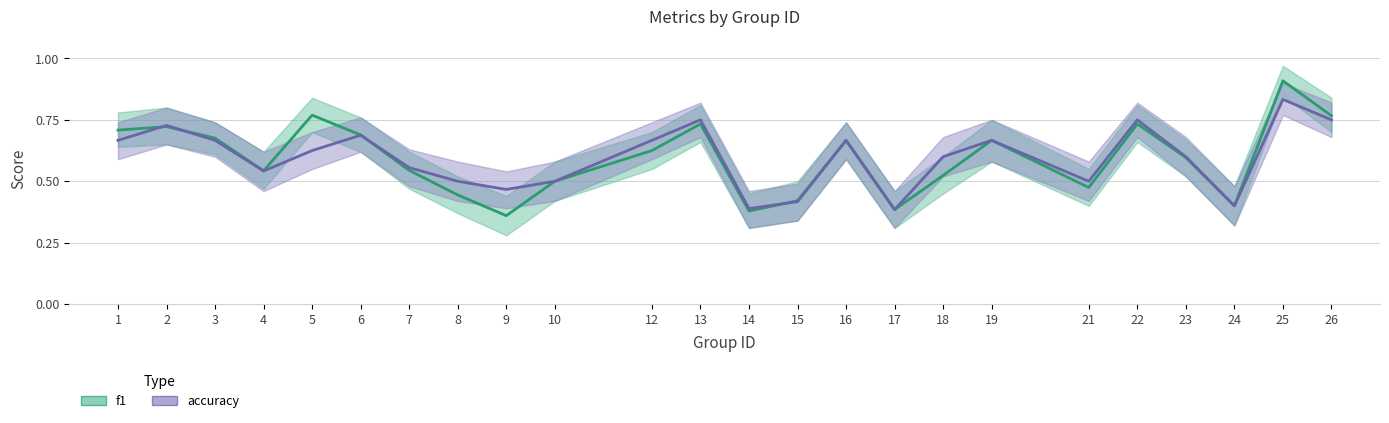

How many data points does each series have?

24